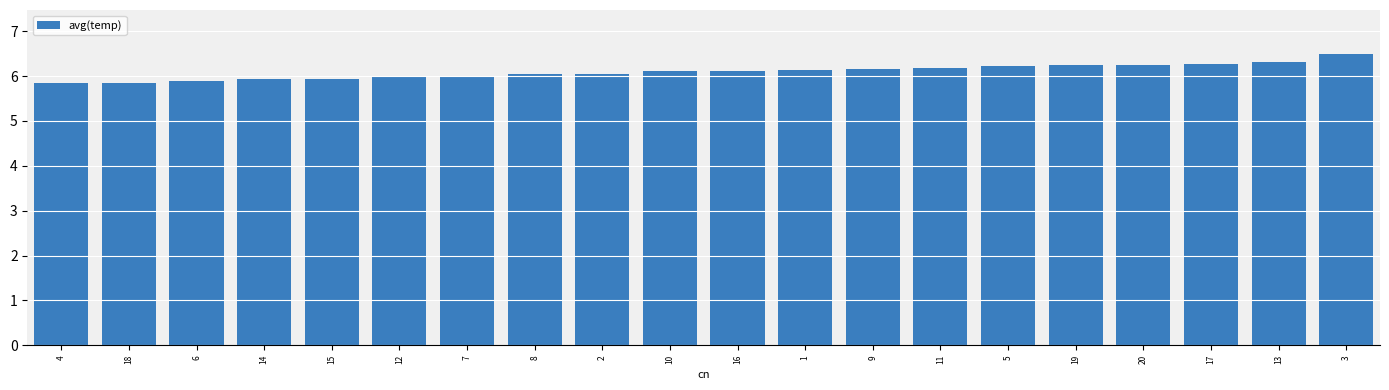

How many series are shown in this chart?

1